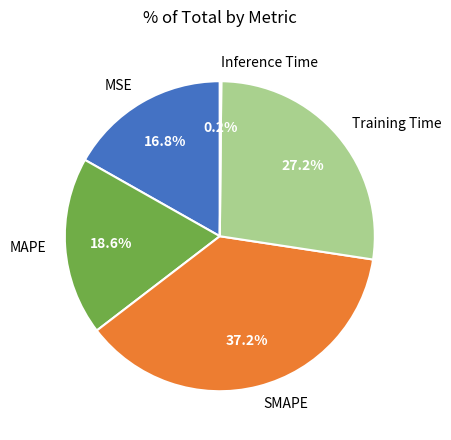

What is the ratio of the value at MSE to the value at Training Time?

0.6